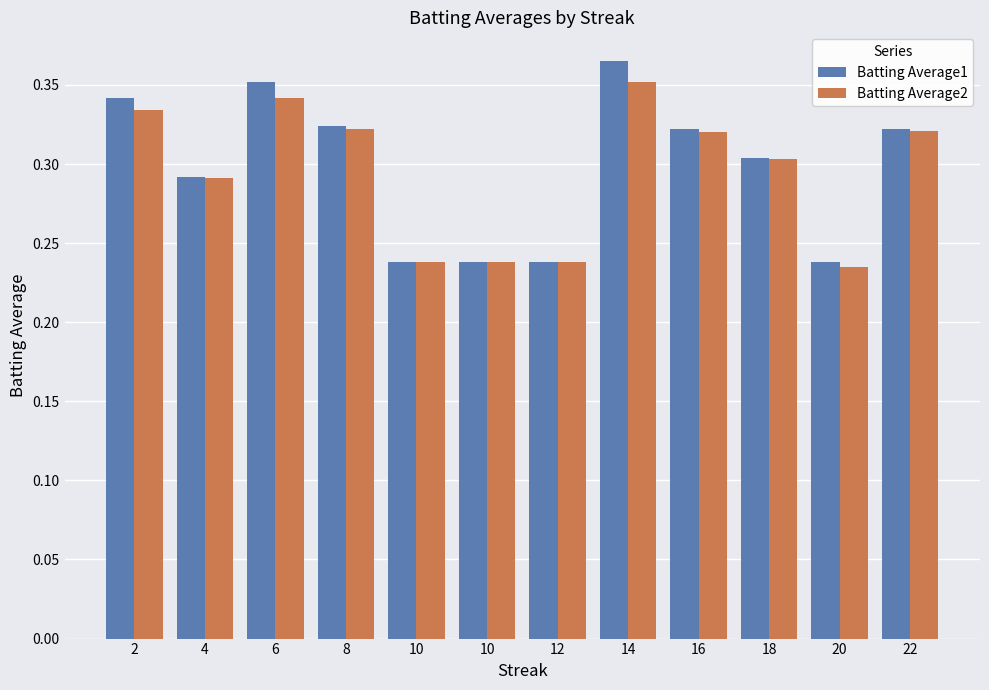

Read the Batting Average2 value at 16.

0.3